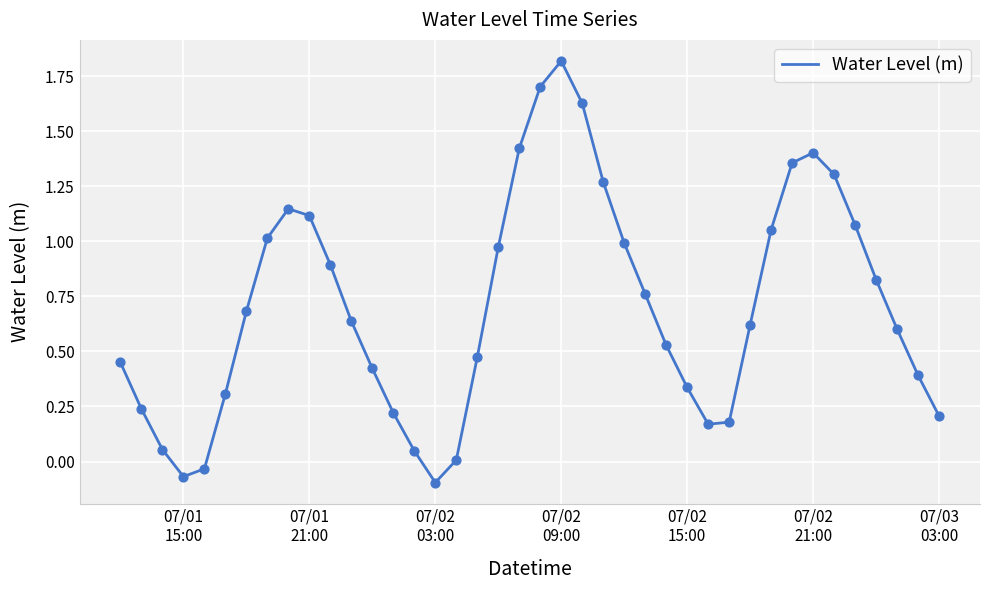

What is the maximum value shown in the chart?

1.8